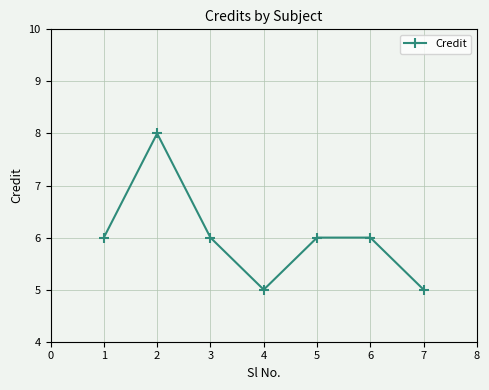

Which category has the highest value across all series?

2